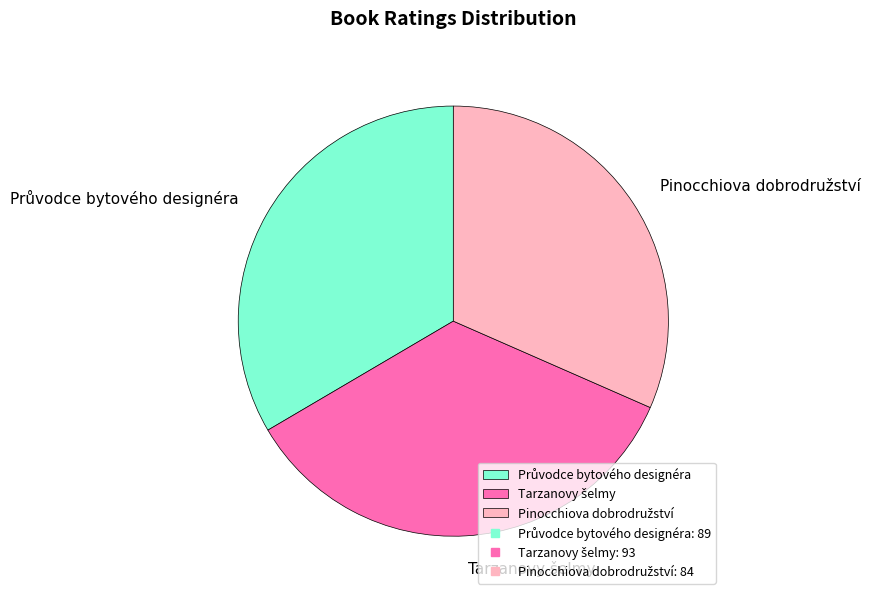

Is there a majority slice in this chart?

No